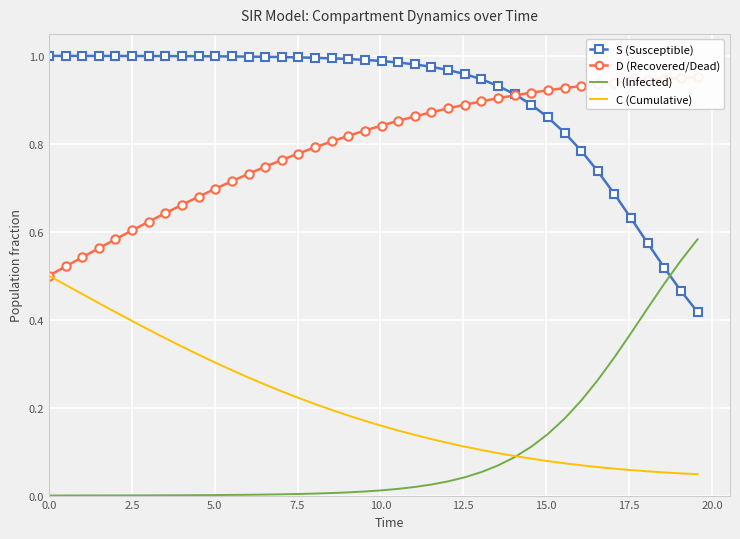

True or false: S (Susceptible) and C (Cumulative) cross at least once.

False